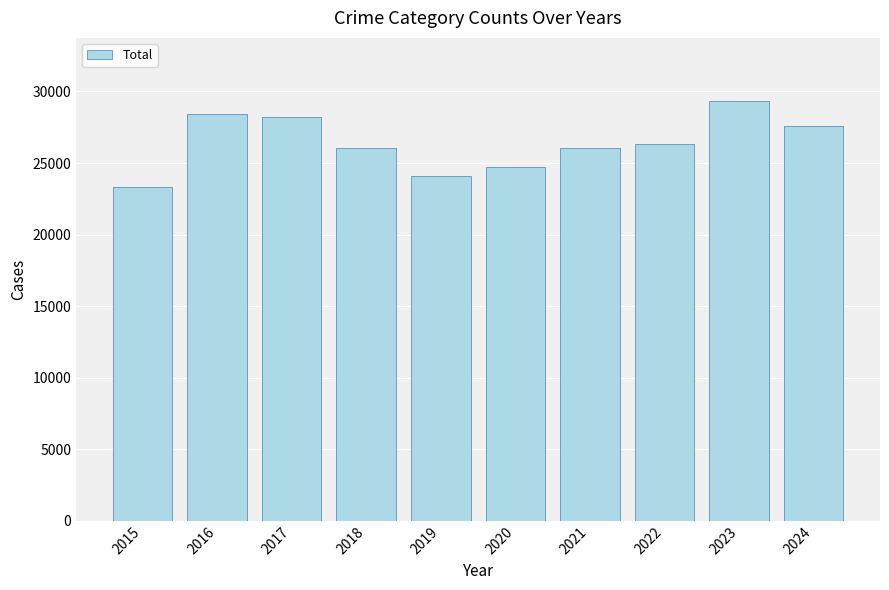

What is the value of the 6th bar from the left?

24731